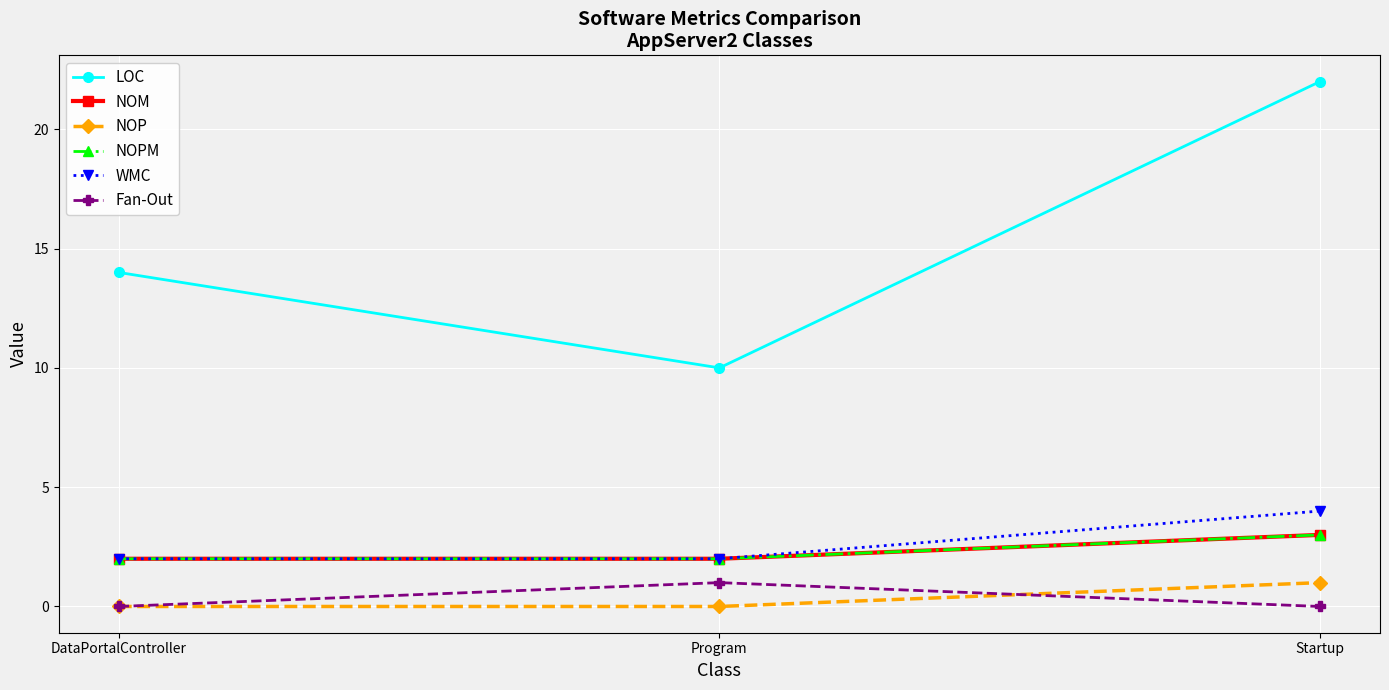

At which category is the sum across all series the highest?

Startup